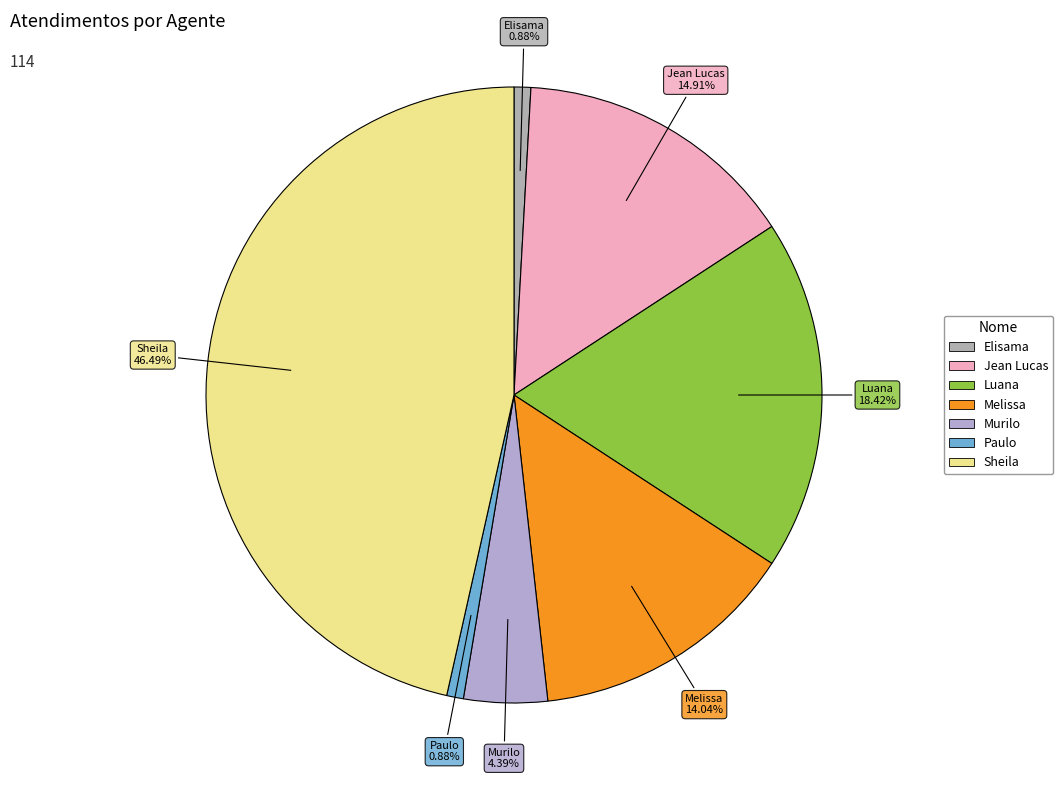

How many segments does this pie chart have?

7